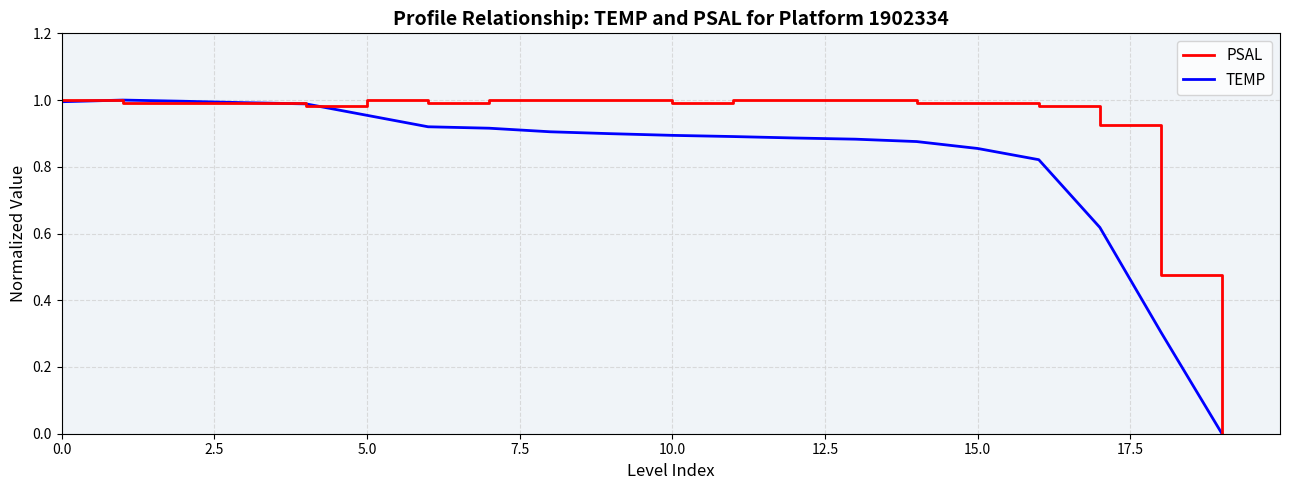

Which series has the largest total across all categories?

PSAL